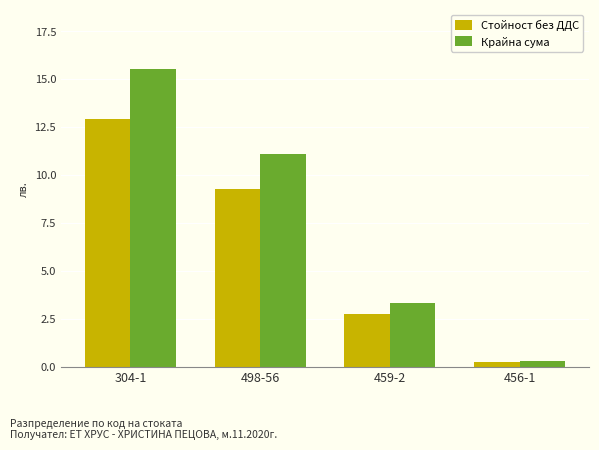

The value of Стойност без ДДС at 456-1 is 0.3. True or false?

True